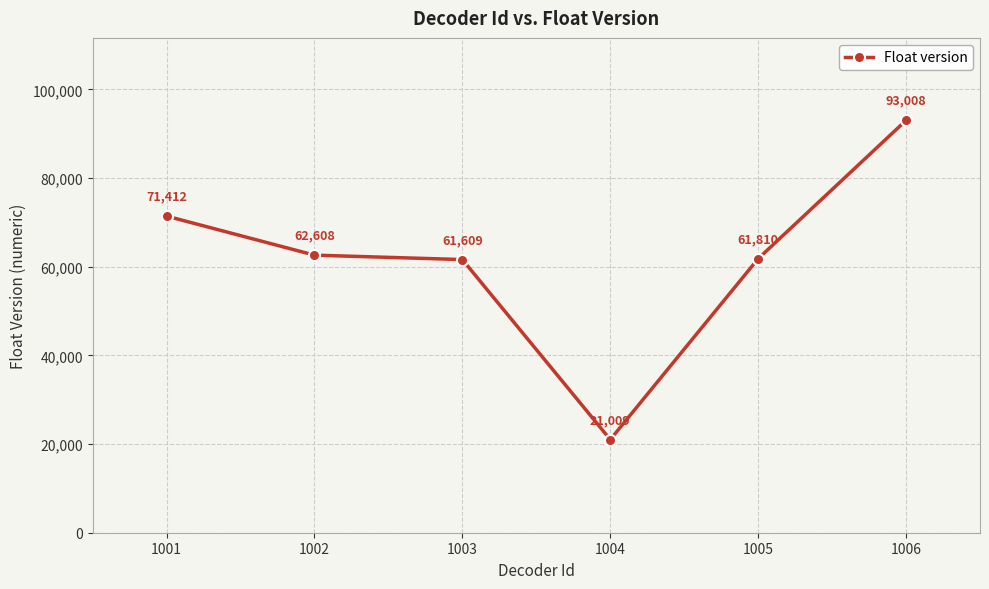

At which category does the chart reach its peak across all series?

1006